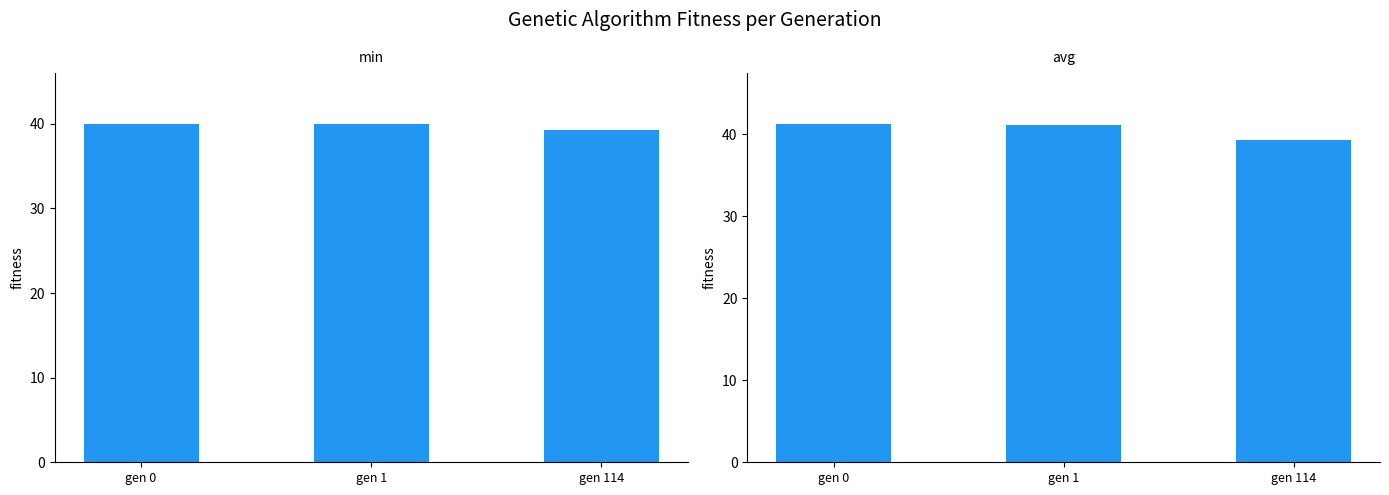

Between gen 0 and gen 114, which series saw the biggest shift?

avg